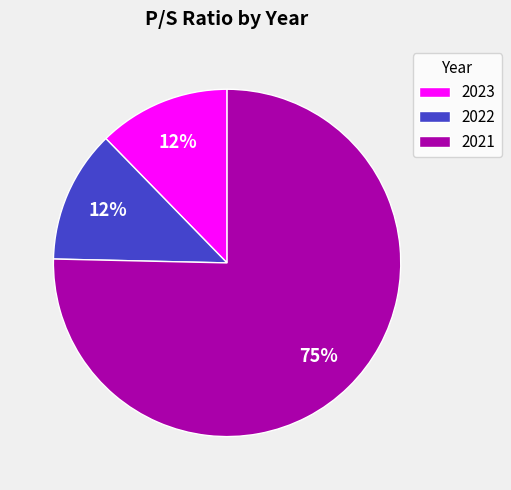

To the nearest percent, what is the average slice percentage?

33%